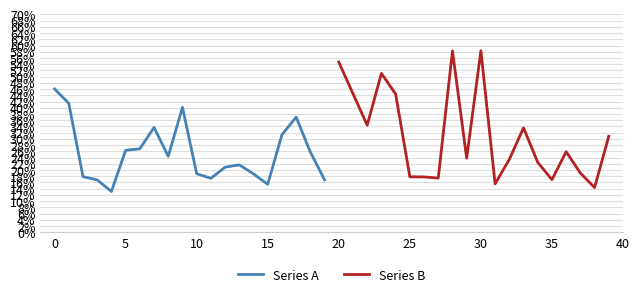

True or false: Series A has a value of 0.1 at 11.

False